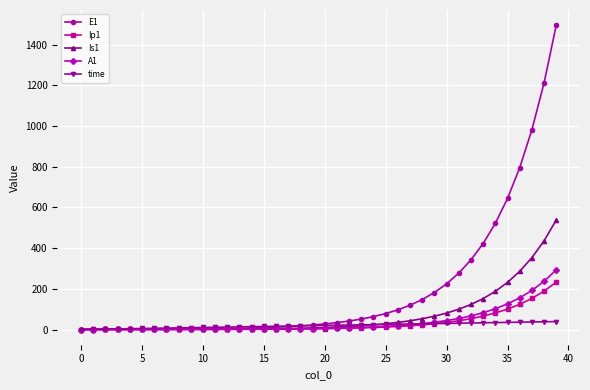

What is the value of the Ip1 point at the 31st from the left?

35.0